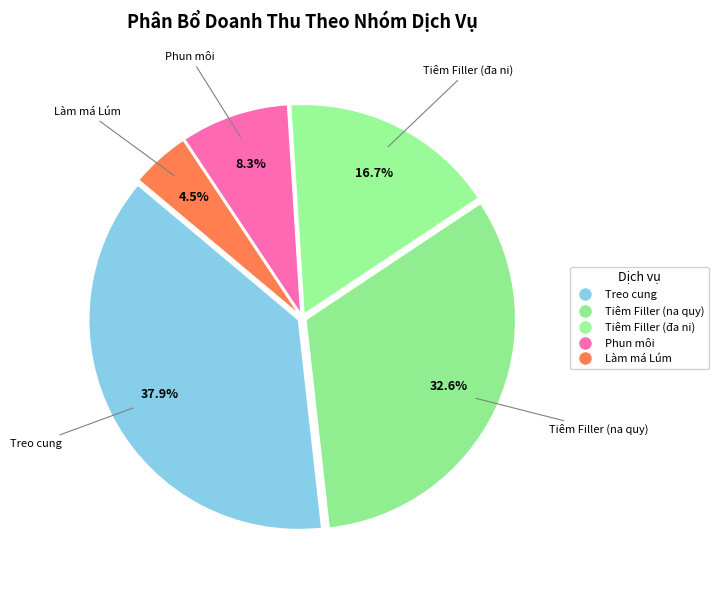

How many slices are in this pie chart?

5